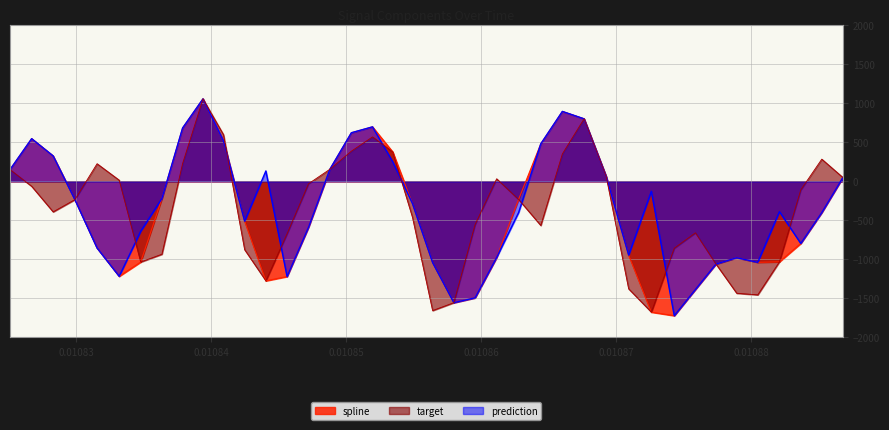

What is the lowest value of the prediction series?

-1721.5